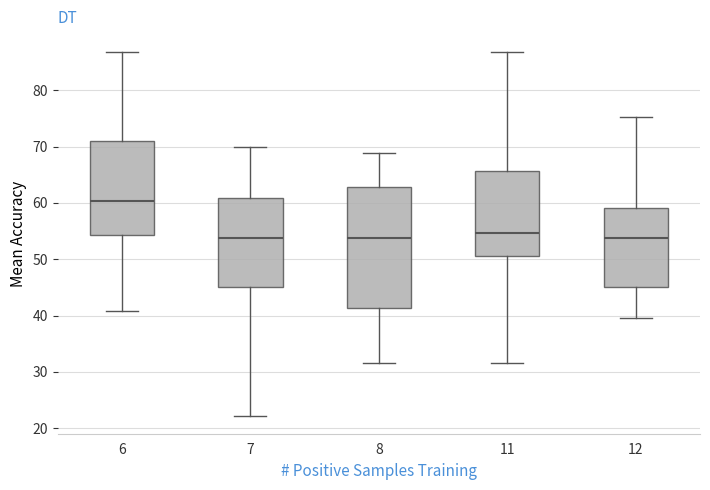

Where is the upper edge of the box at x = 11 on the y-axis? The values are not printed on the chart, so give them approximately, as read against the axis.

66